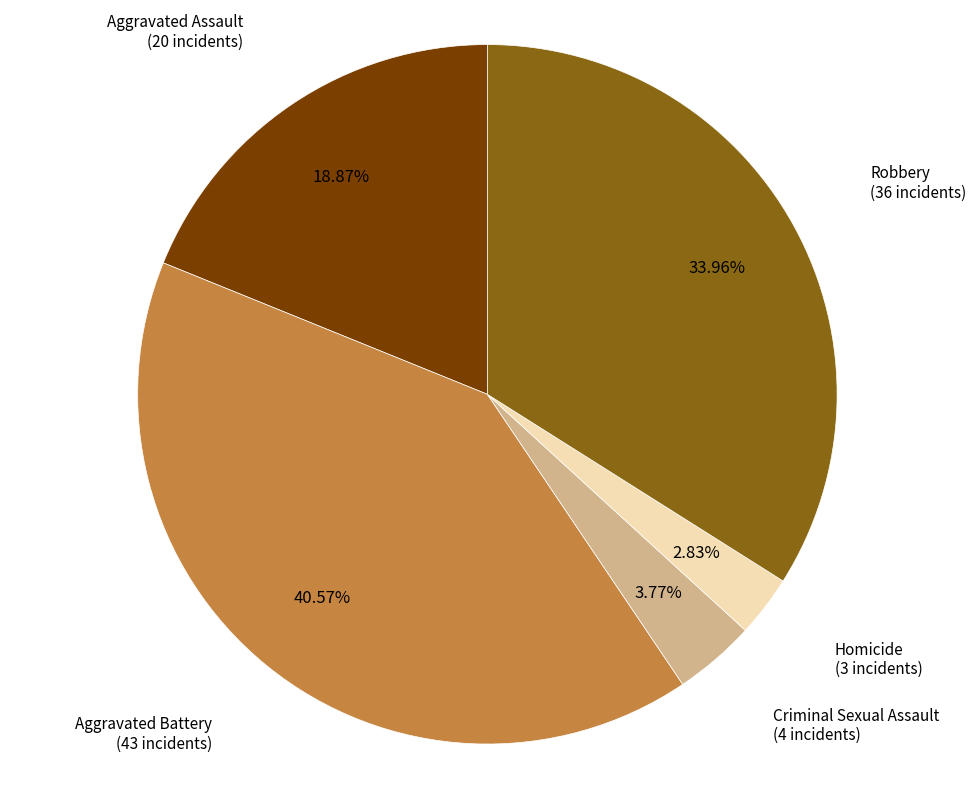

Rank the categories by value from lowest to highest.

Homicide, Criminal Sexual Assault, Aggravated Assault, Robbery, Aggravated Battery